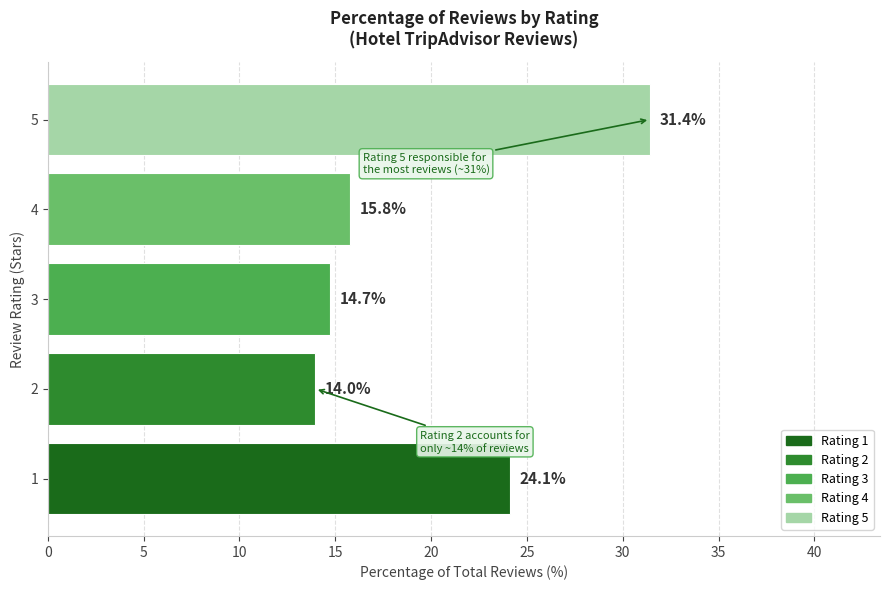

What is the difference between the values at 4 and 1?

8.3